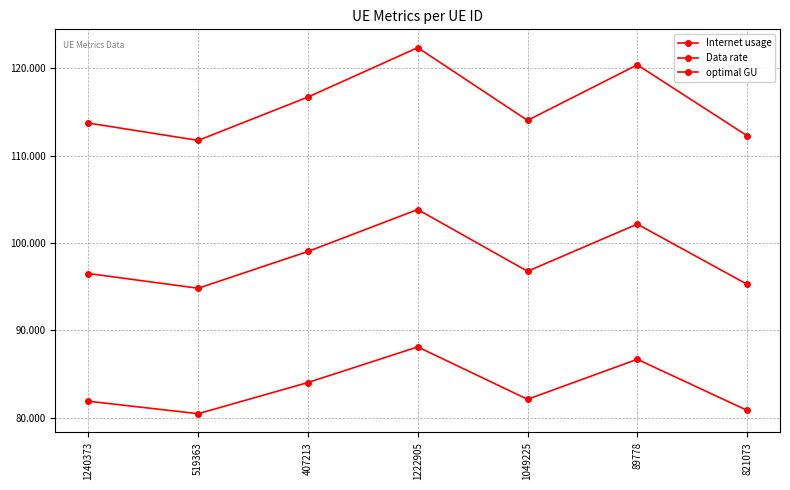

How many lines are shown in the chart?

3